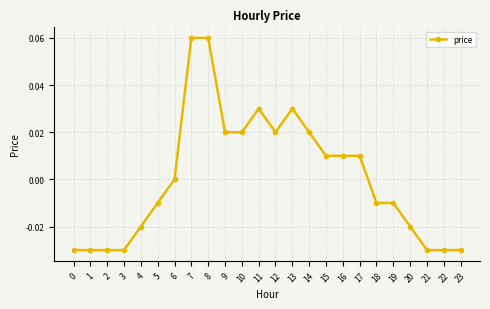

At which label is the value closest to 0?

6